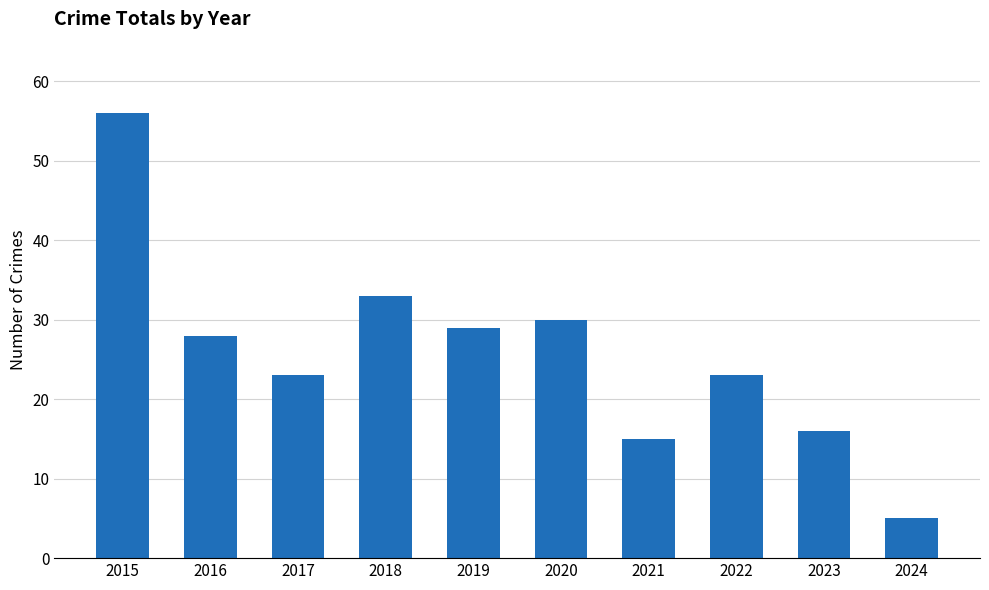

At which category does the chart reach its peak across all series?

2015